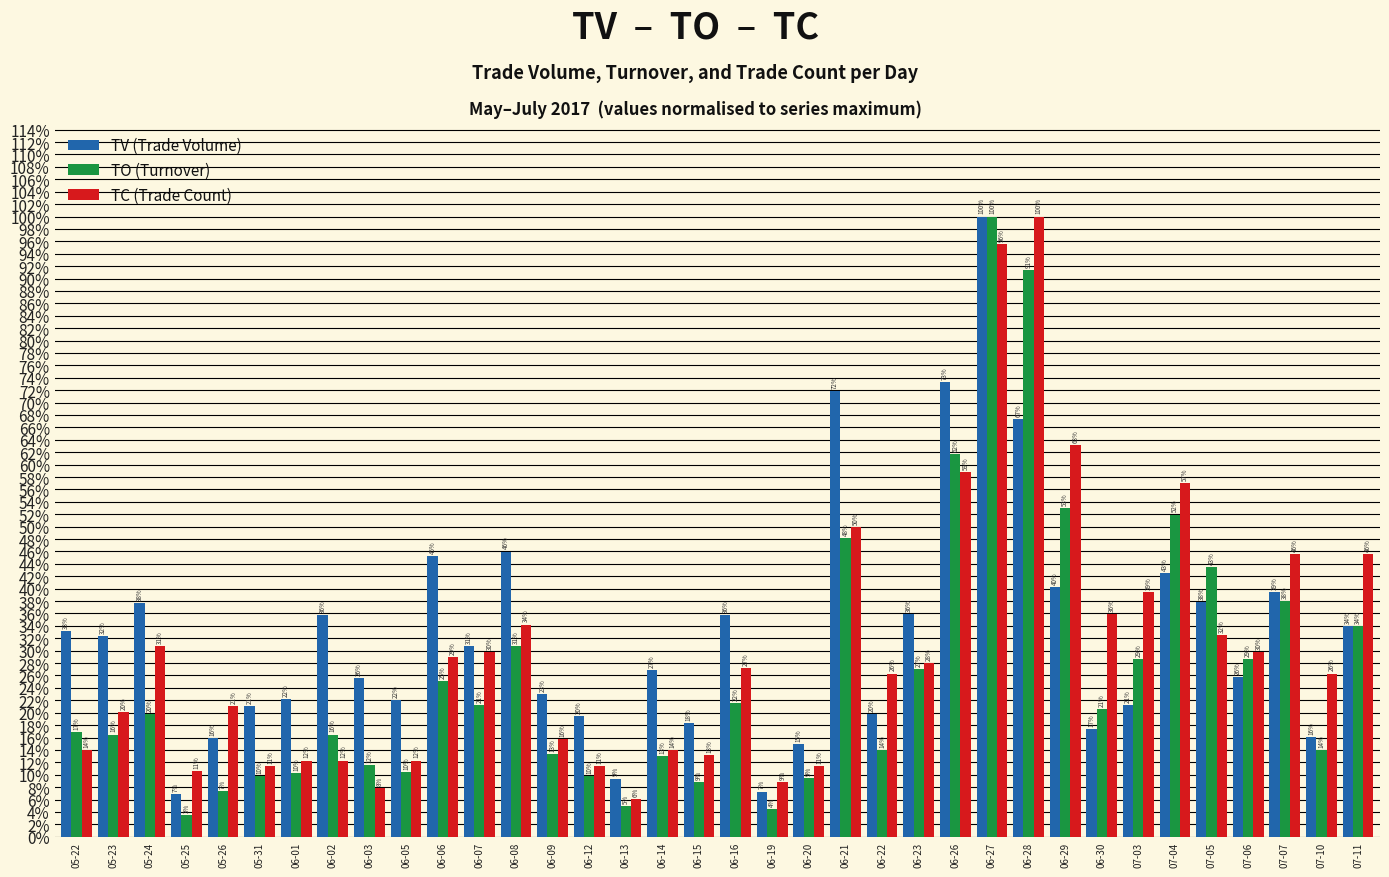

What are all the series names shown in the legend?

TV (Trade Volume), TO (Turnover), TC (Trade Count)